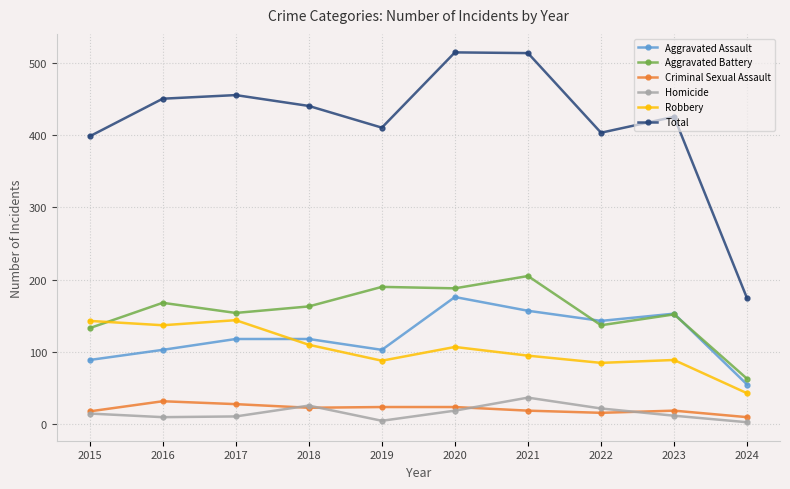

What is the minimum value for Aggravated Assault?

55